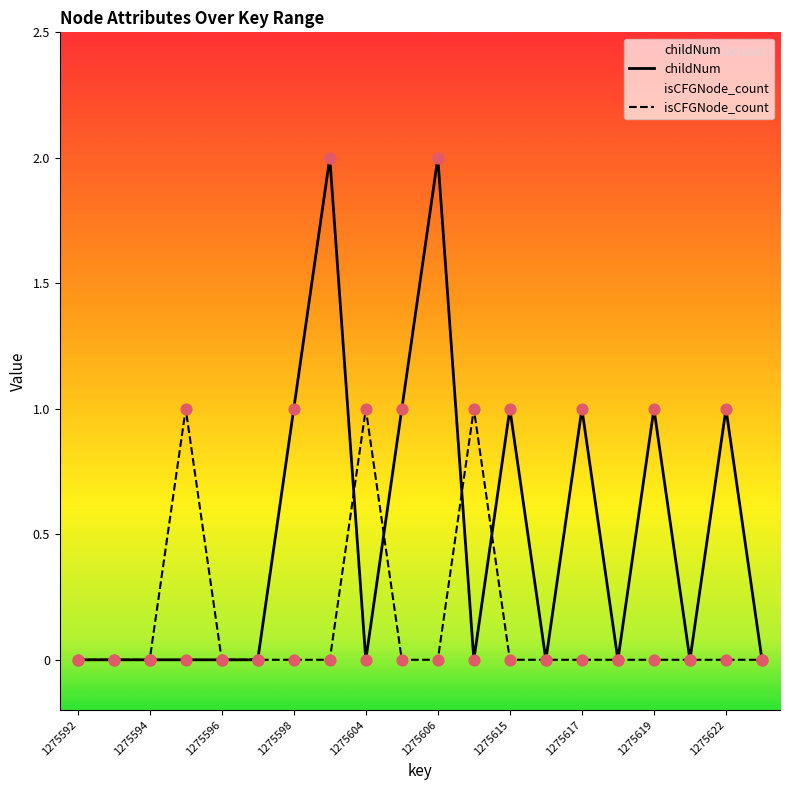

What are all the series names shown in the legend?

childNum, isCFGNode_count